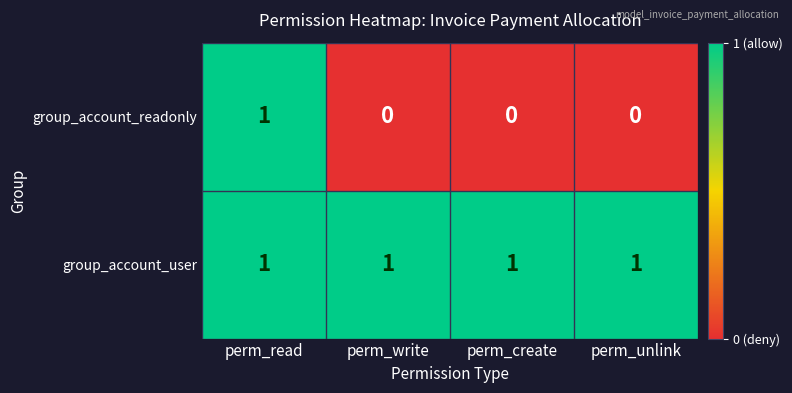

Reading left to right, transcribe all the data shown in this chart.

group_account_readonly: perm_read=1	perm_write=0	perm_create=0	perm_unlink=0
group_account_user: perm_read=1	perm_write=1	perm_create=1	perm_unlink=1